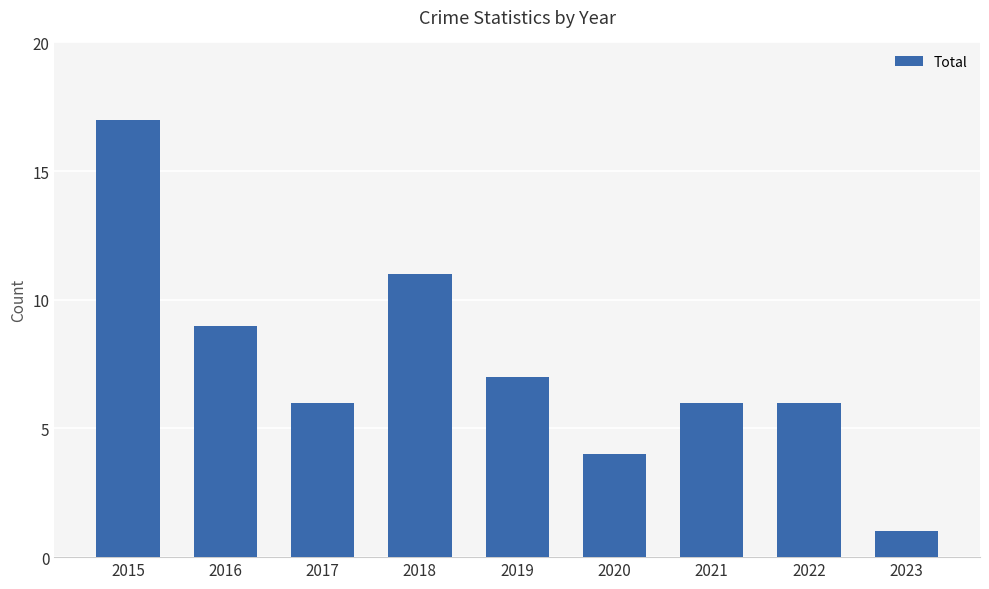

How many distinct data groups are displayed?

1